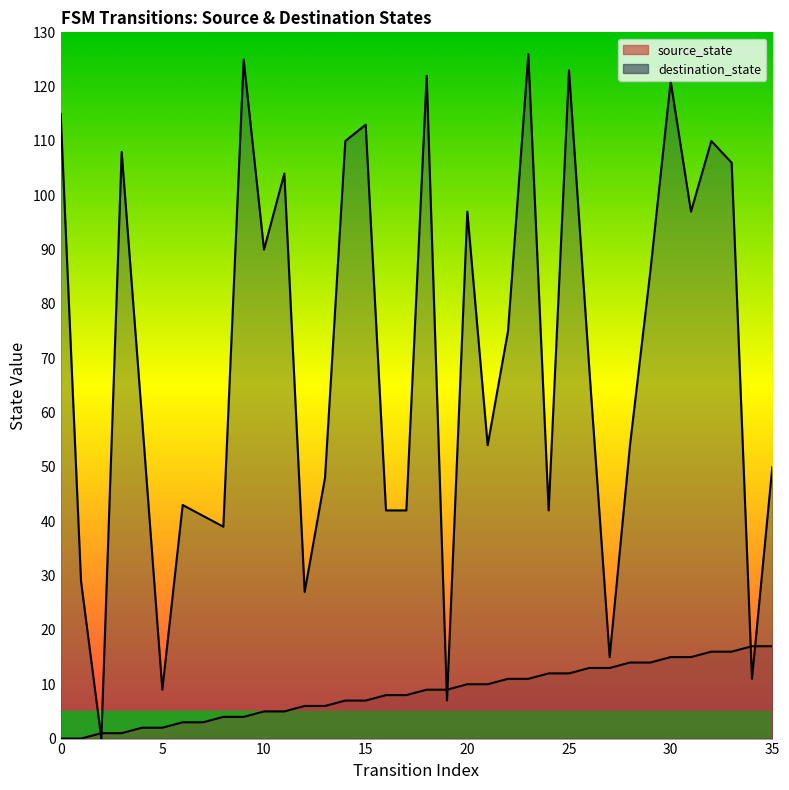

What is the highest value of the source_state series?

17